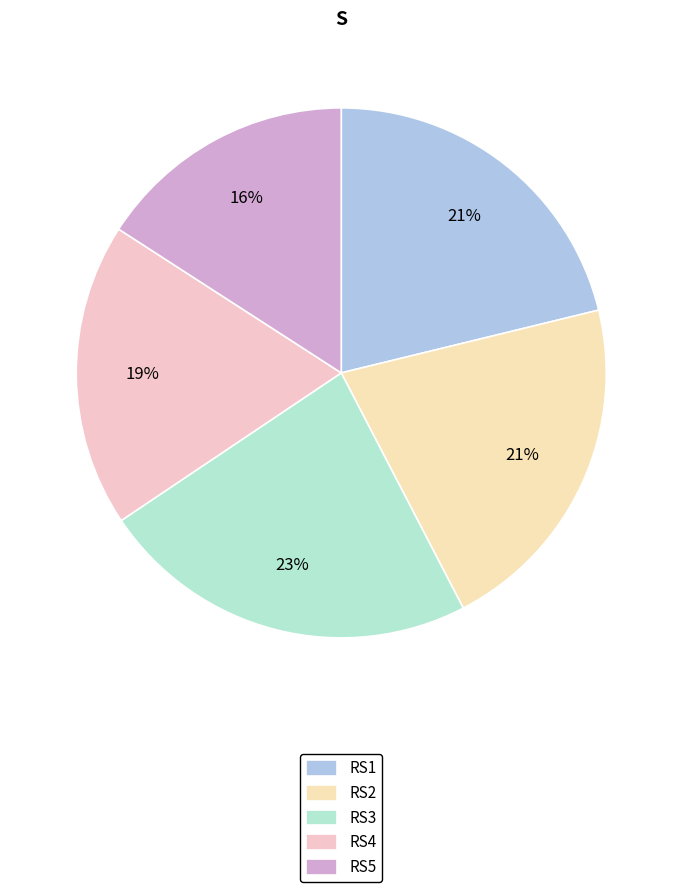

Which category has the biggest portion of the pie?

RS3